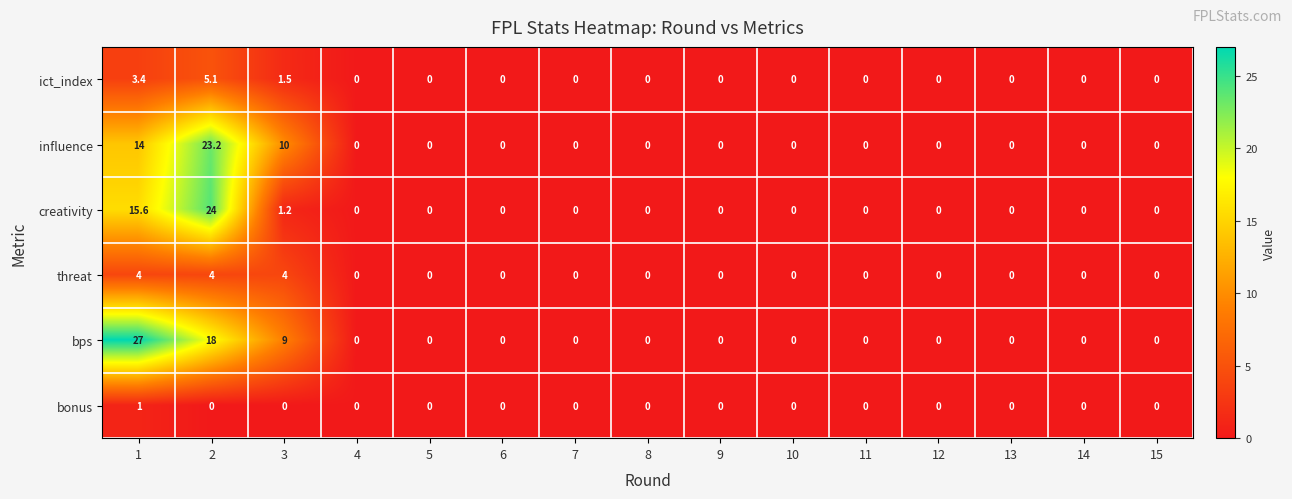

Which series changed the most between 3 and 4?

influence